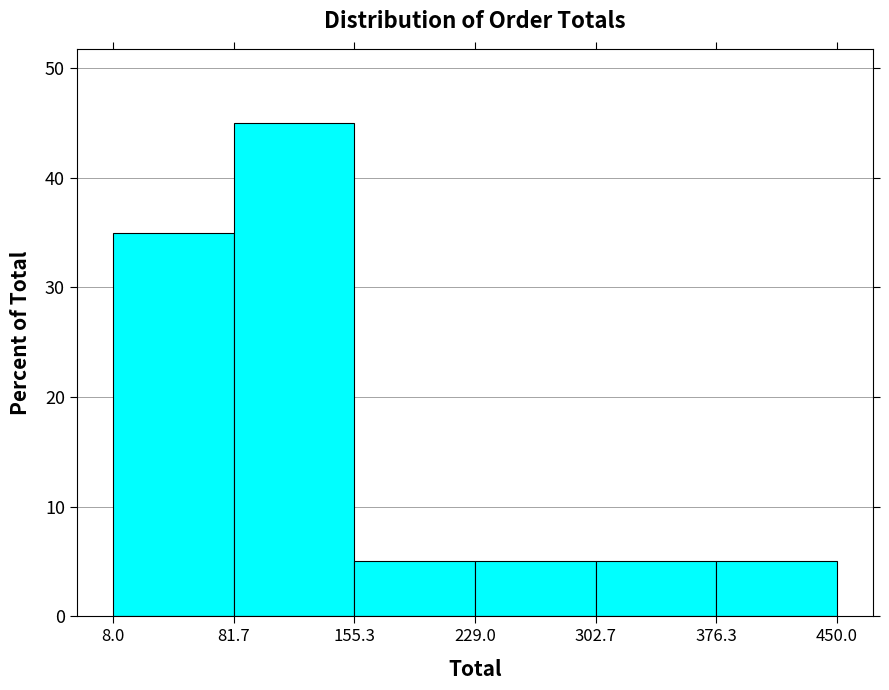

How tall is the bar that spans 302.7 to 376.3 on the x-axis? The values are not printed on the chart, so give them approximately, as read against the axis.

5